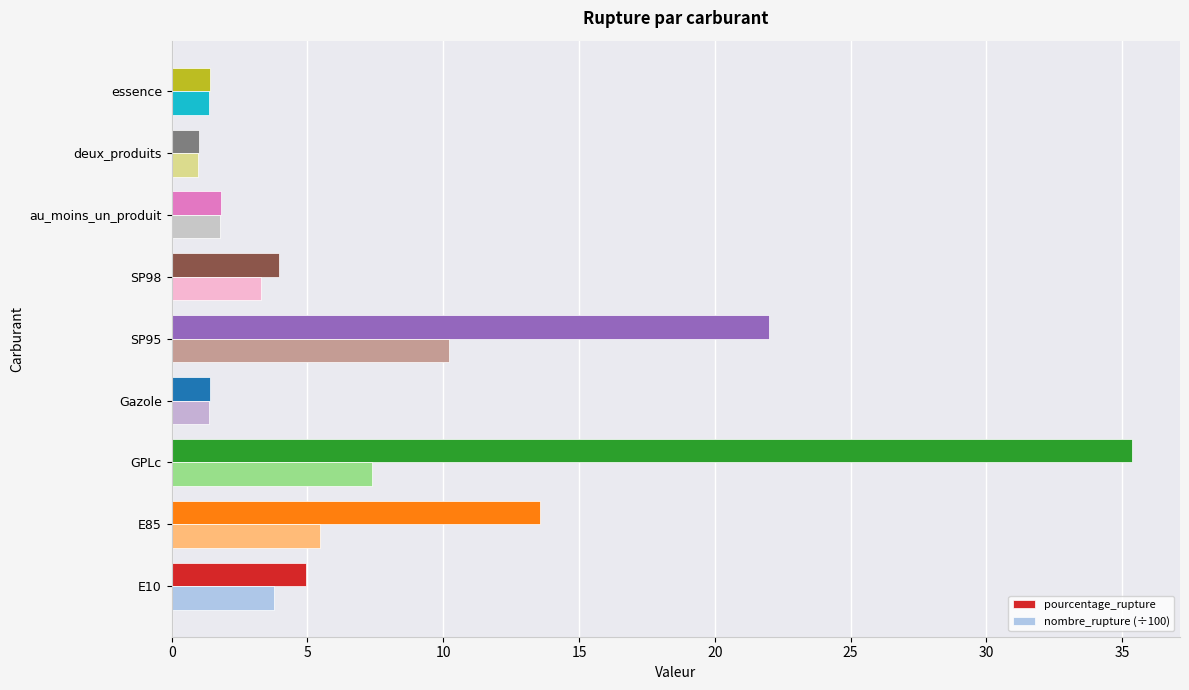

Which series has the largest total across all categories?

pourcentage_rupture